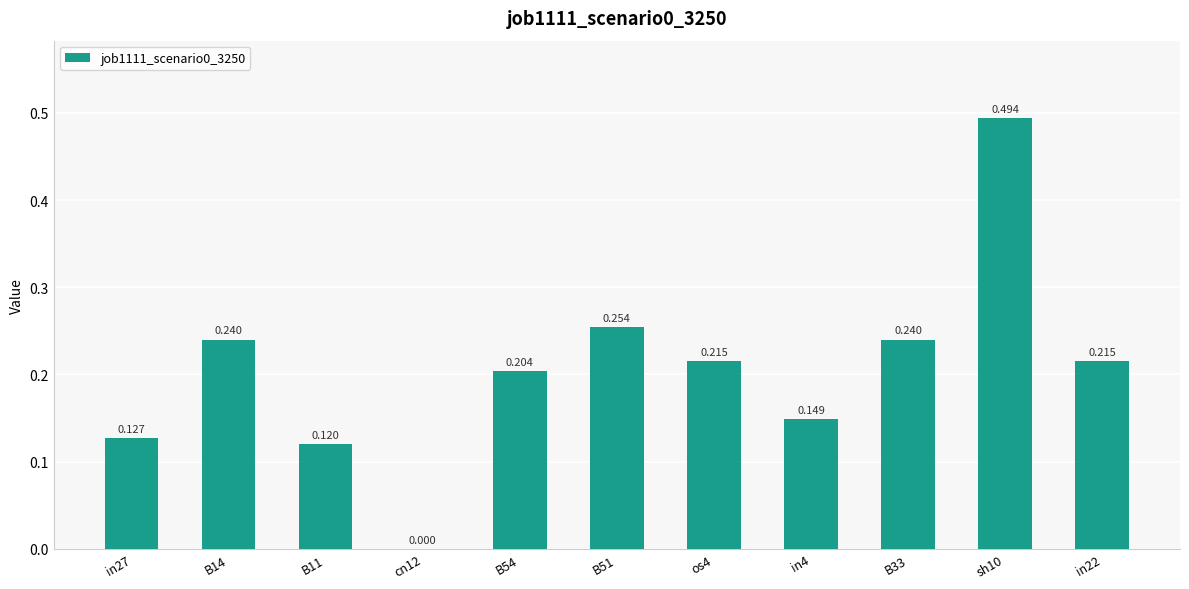

How many values are between 0 and 1?

11